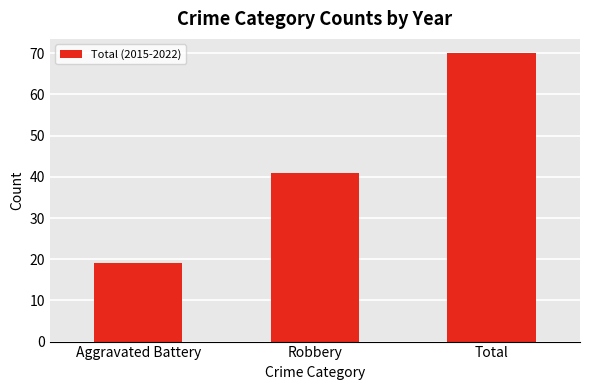

Reading left to right, list all the values displayed in this chart.

19	41	70